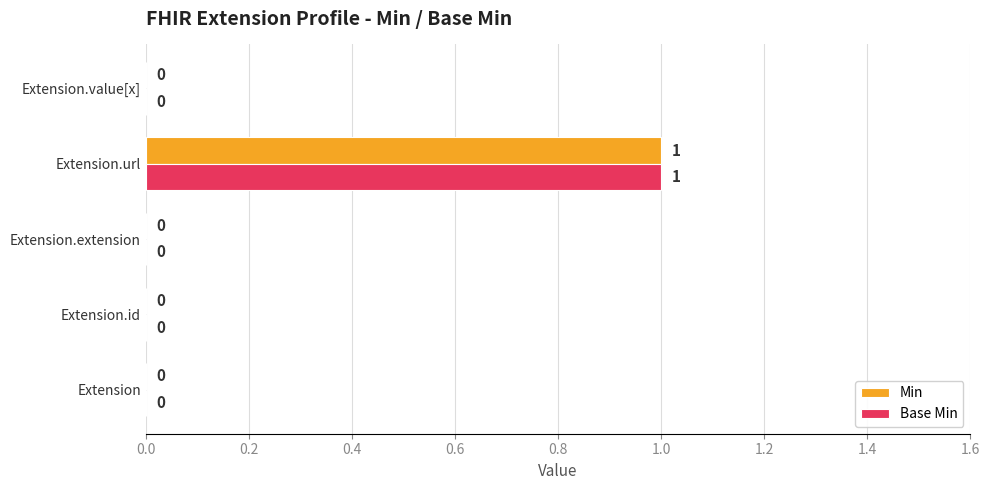

What is the sum of all Min values?

1